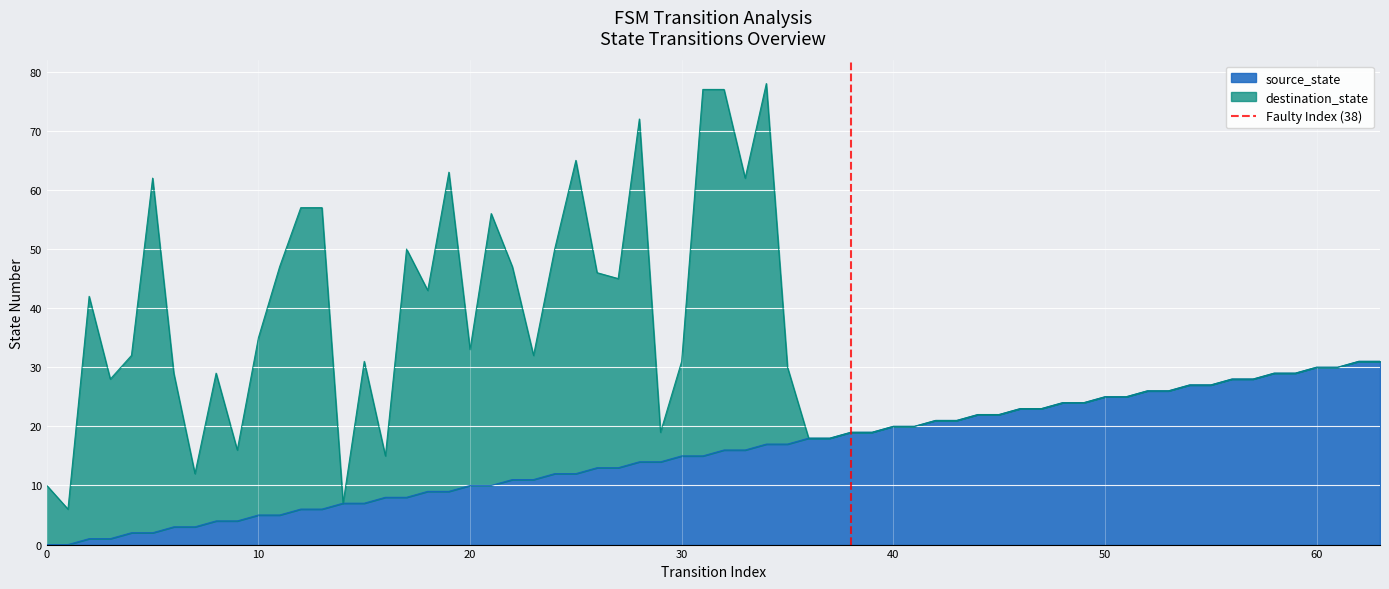

What is the highest value of the source_state series?

31